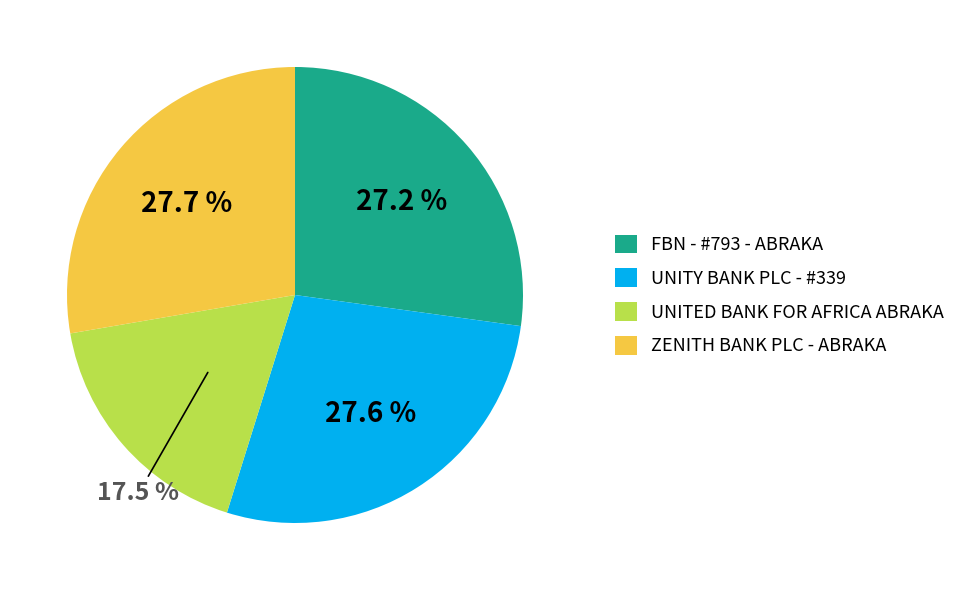

Combined, do UNITY BANK PLC - #339 and FBN - #793 - ABRAKA account for over 50%?

Yes